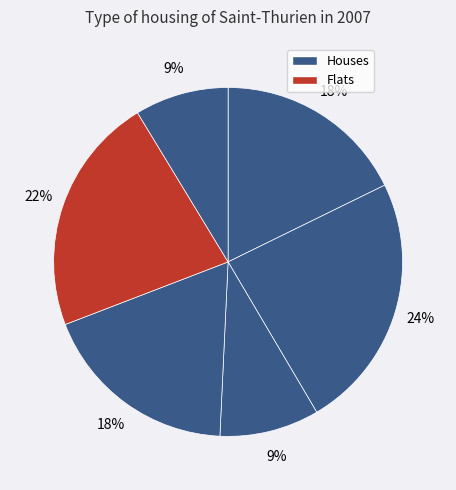

How many slices are in this pie chart?

6